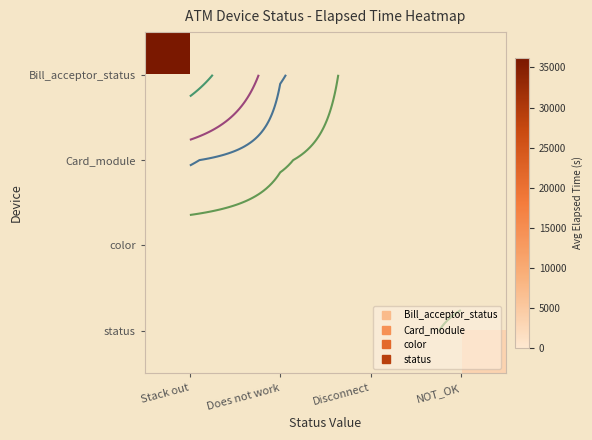

Rank the series by their maximum value, from highest to lowest.

Bill_acceptor_status, Card_module, color, status